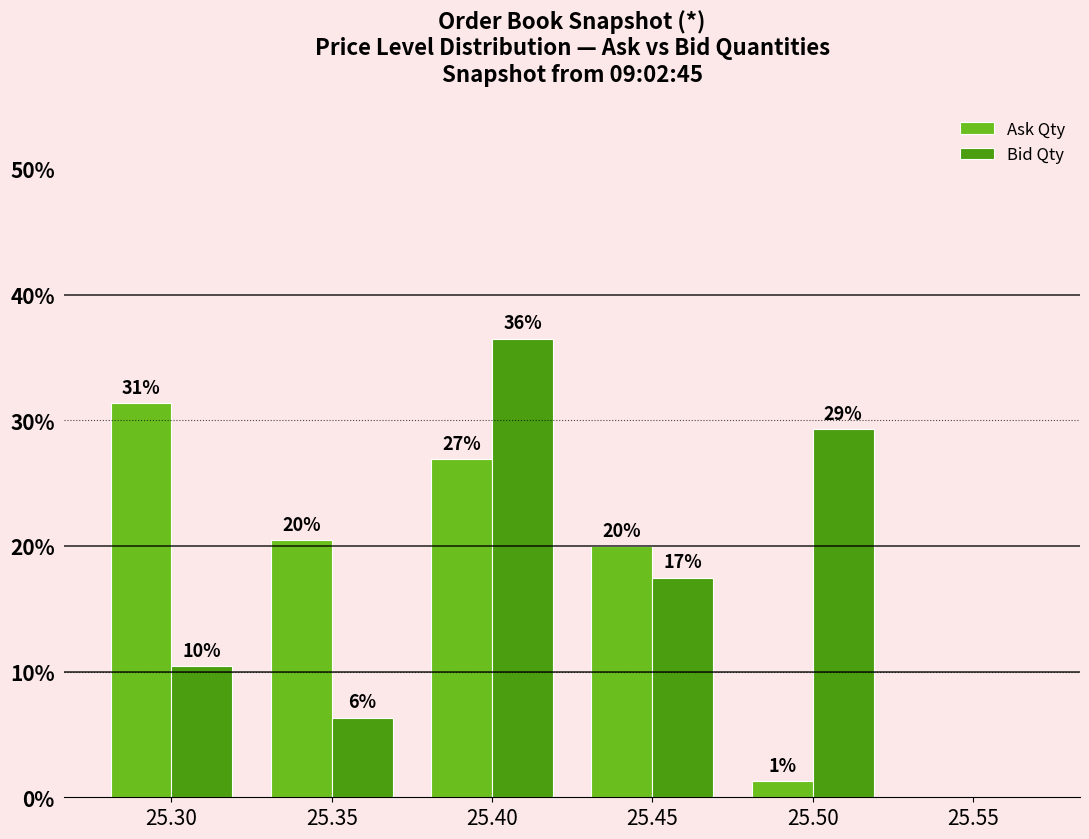

Which series has the largest range (max minus min)?

Bid Qty